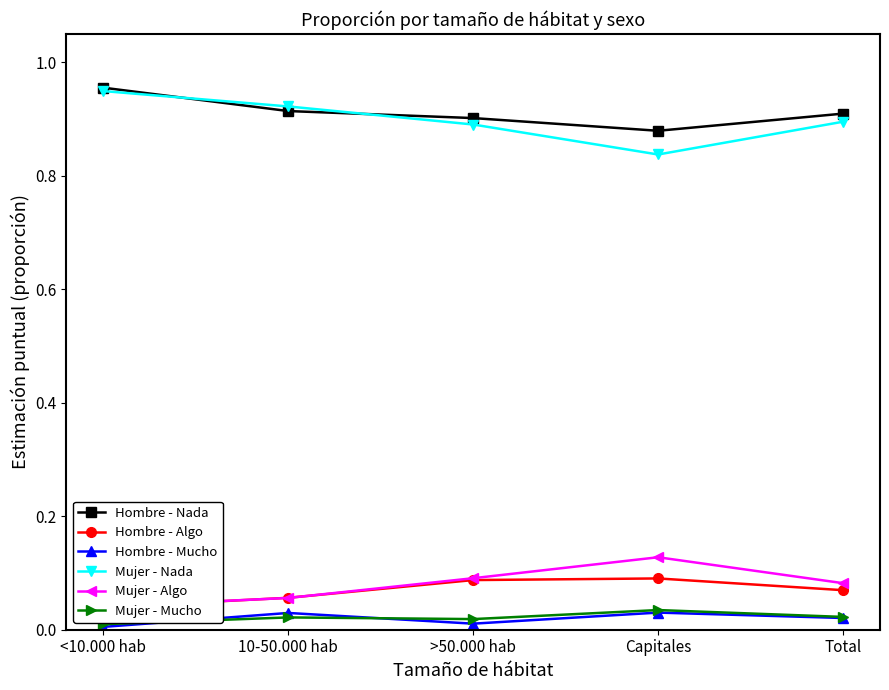

At which label is Hombre - Mucho closest to 0?

<10.000 hab